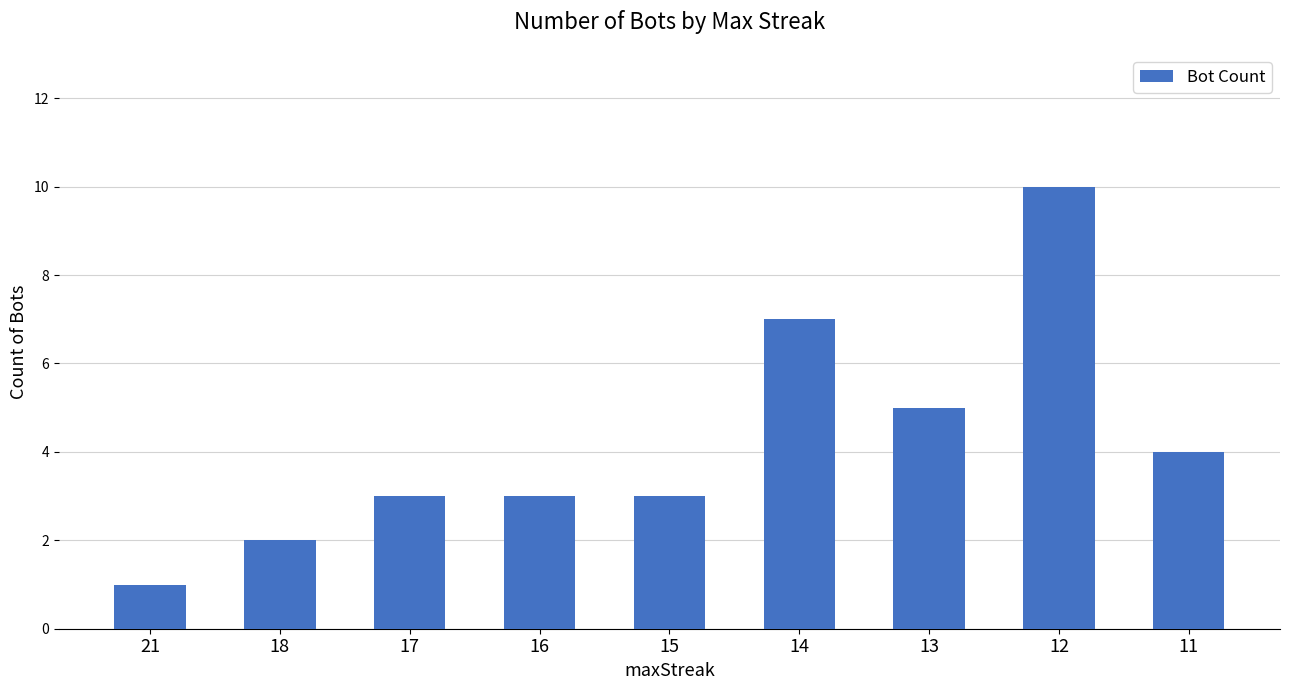

Count the number of data series in this chart.

1